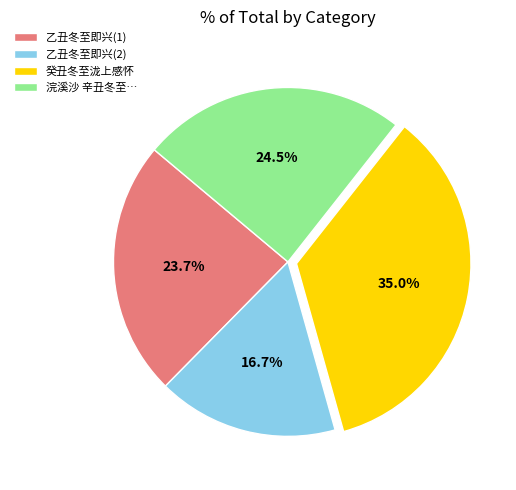

To the nearest percent, what is the average slice percentage?

25%